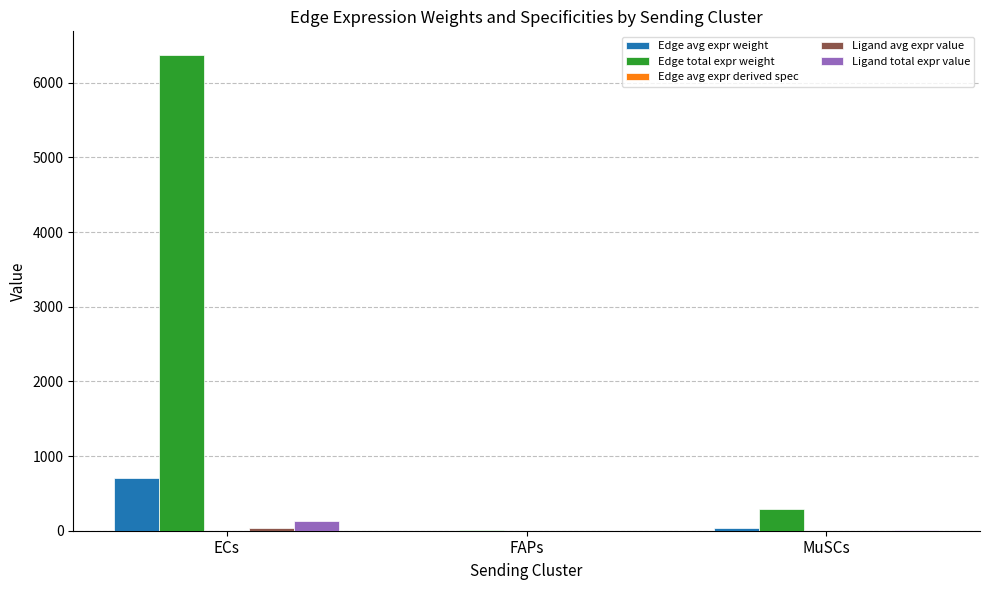

Which series changed the most between ECs and FAPs?

Edge total expr weight